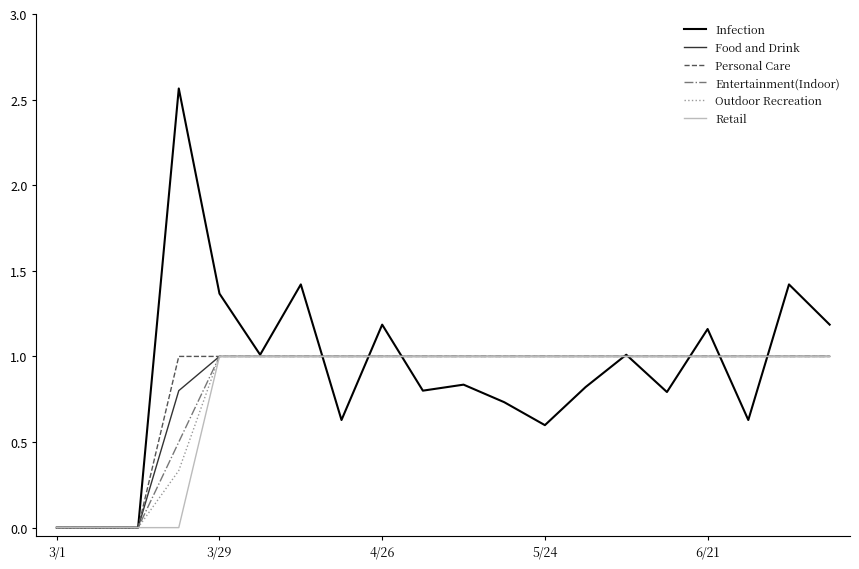

What is the highest value of the Retail series?

1.0